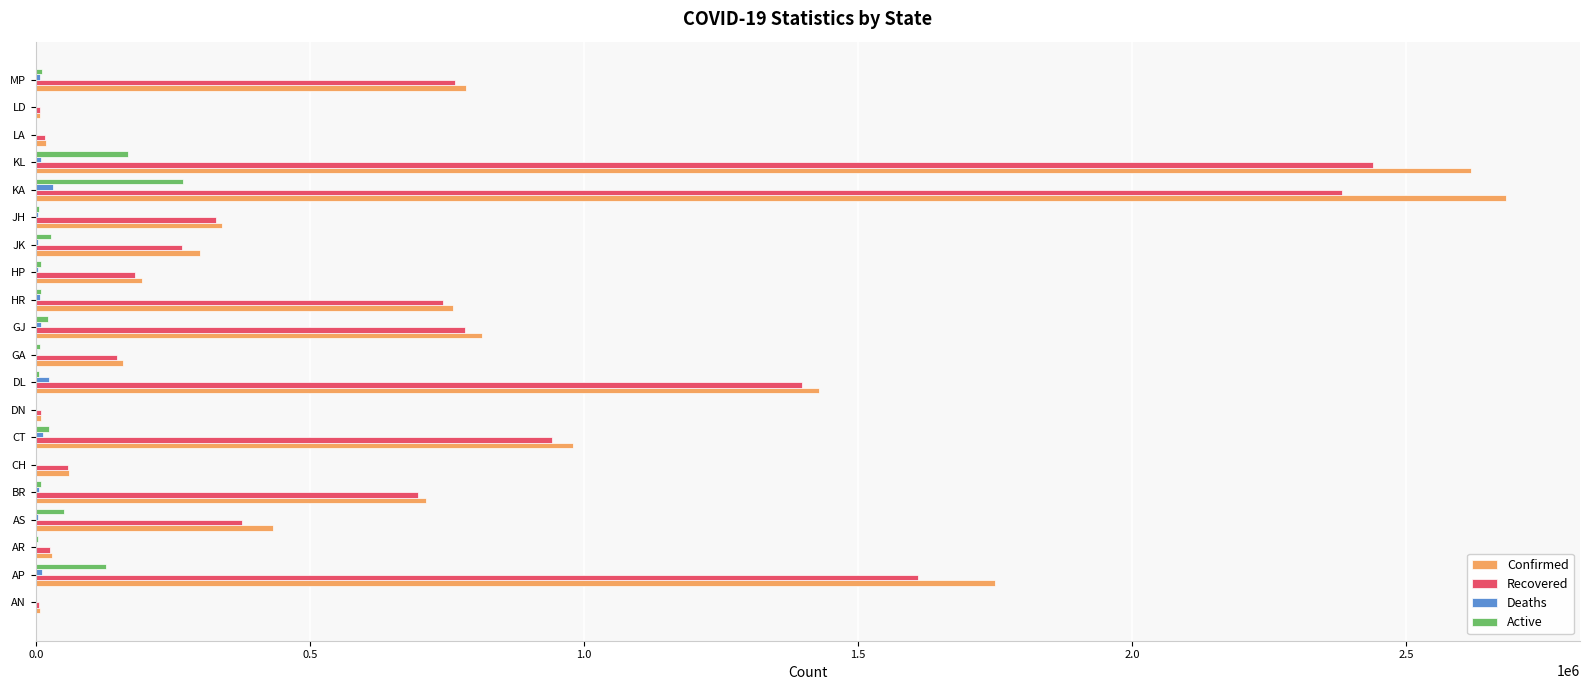

What is the sum of all Active values?

760933